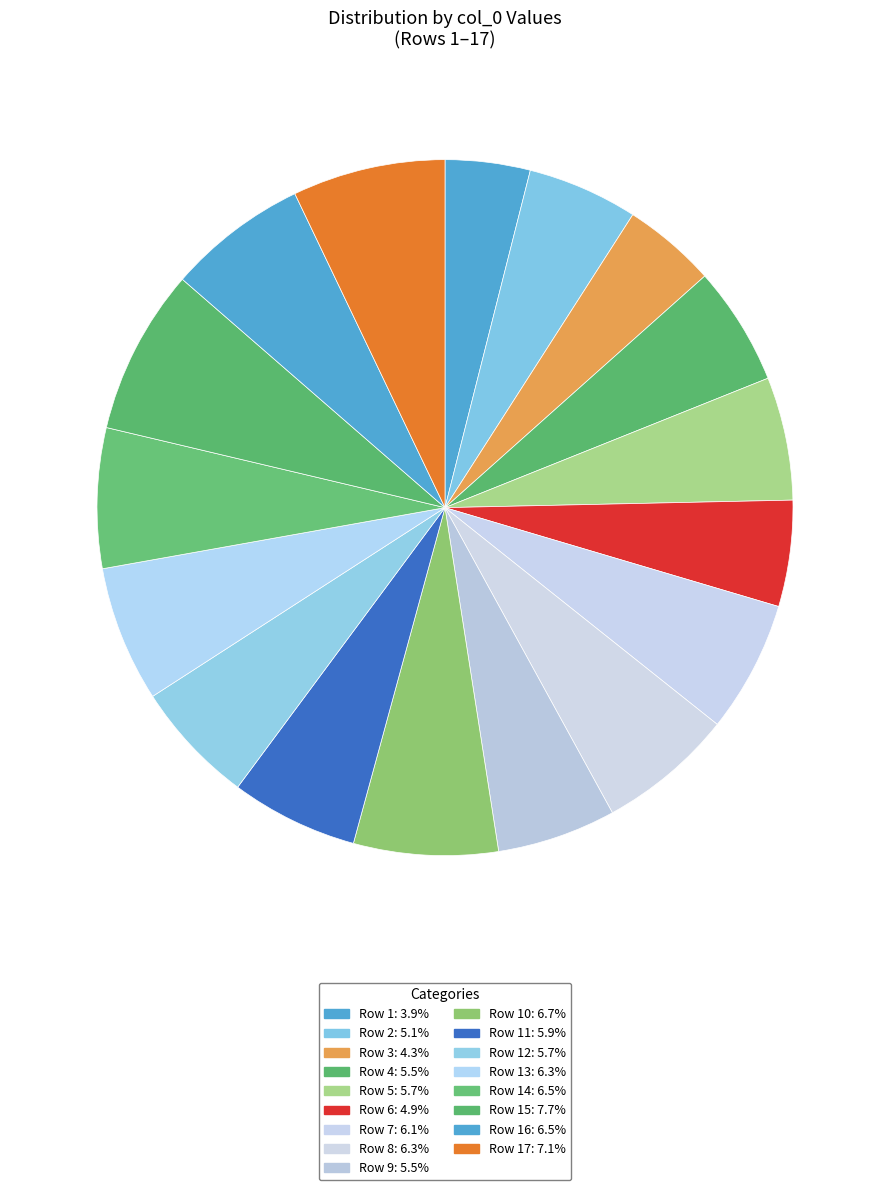

How many slices are in this pie chart?

17